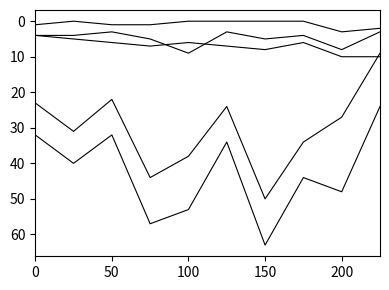

Does the chart display data point markers on the line(s)?

No